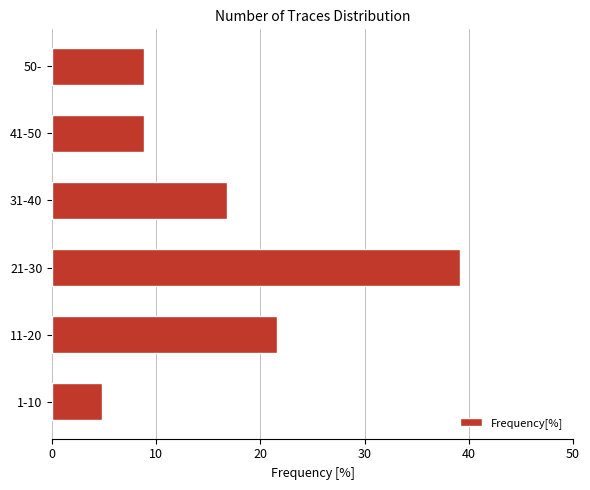

How many values are below 16?

3